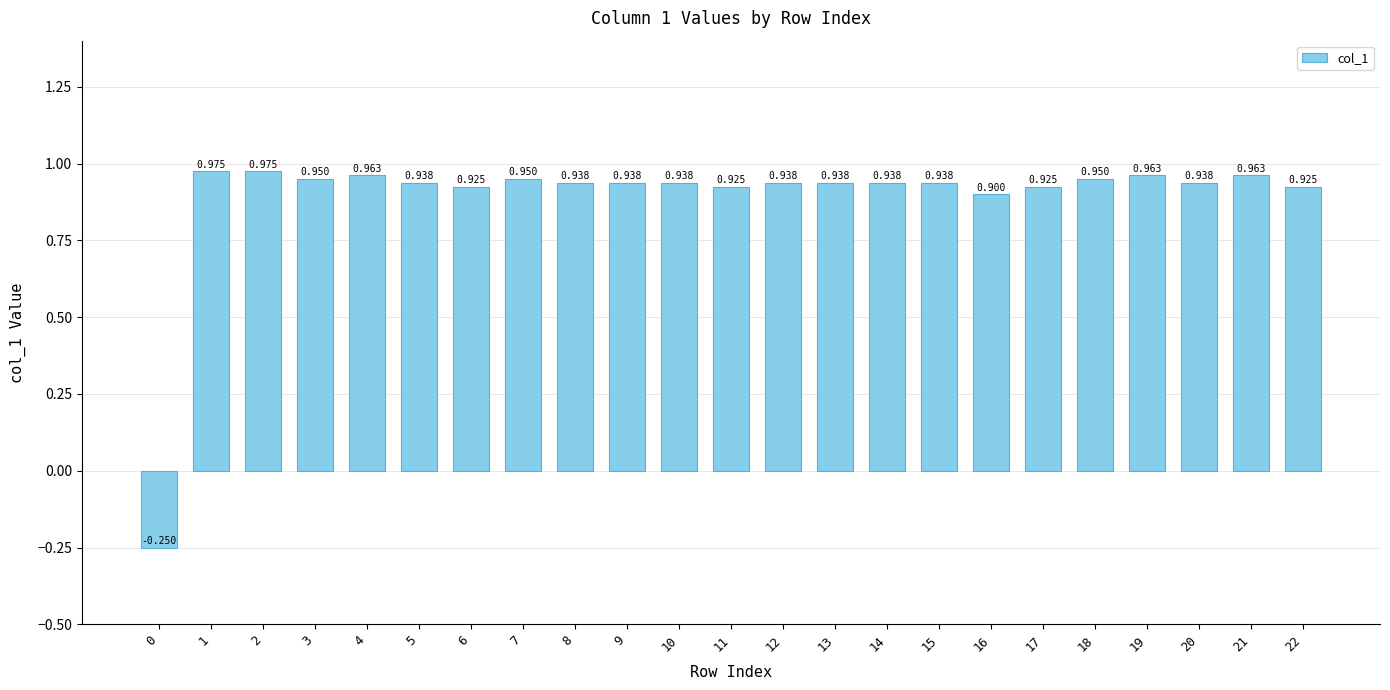

What is the value of the 17th bar from the left?

0.9